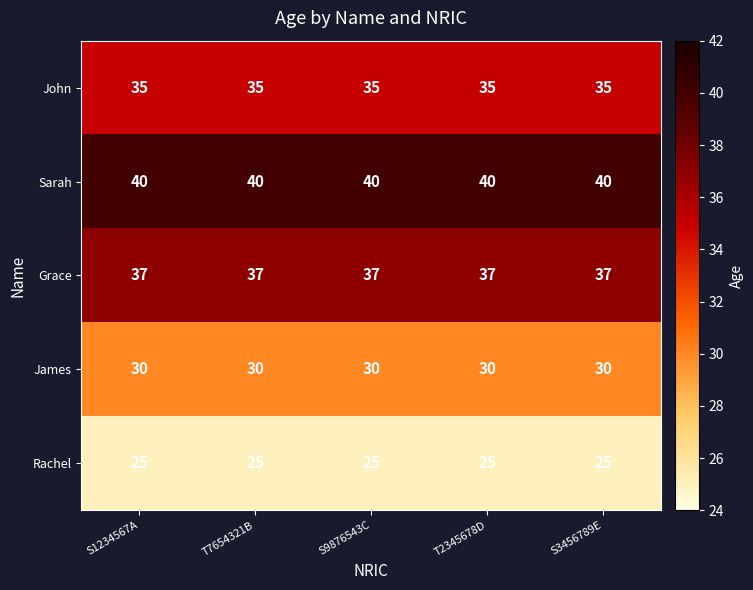

What is the average value of the Sarah series?

40